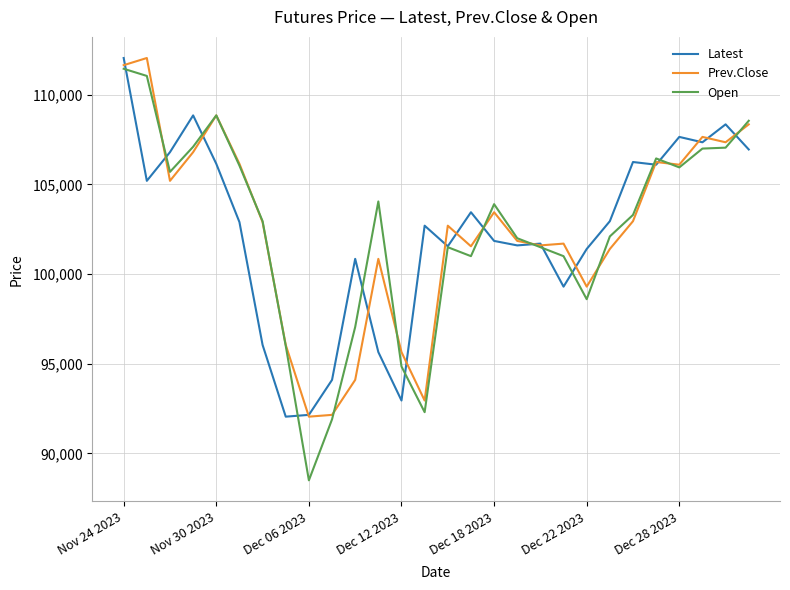

What is the greatest value displayed?

112050